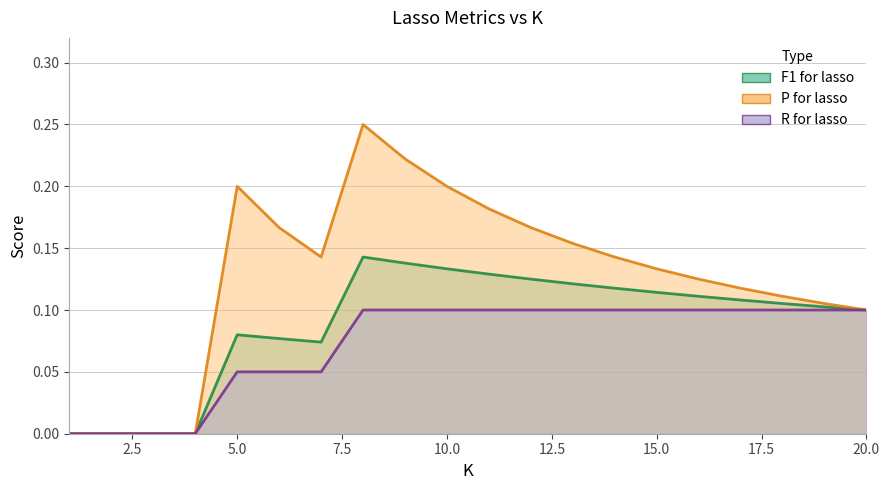

What is the difference between the second highest and minimum values in the F1 for lasso series?

0.1